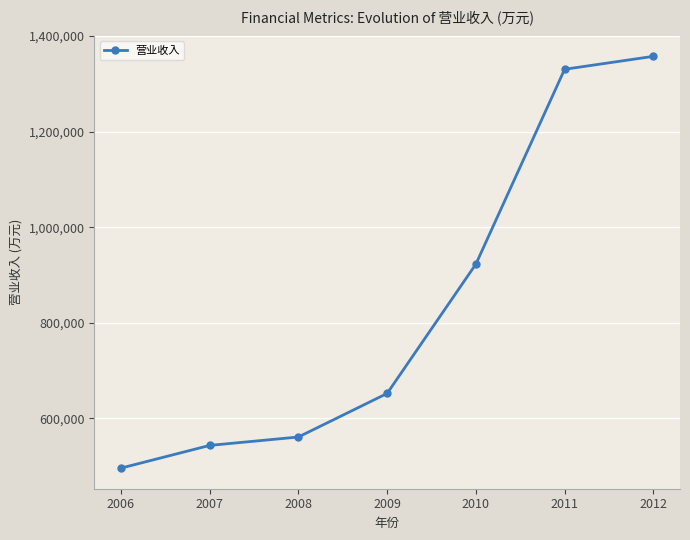

What is the sum of all values?

5863282